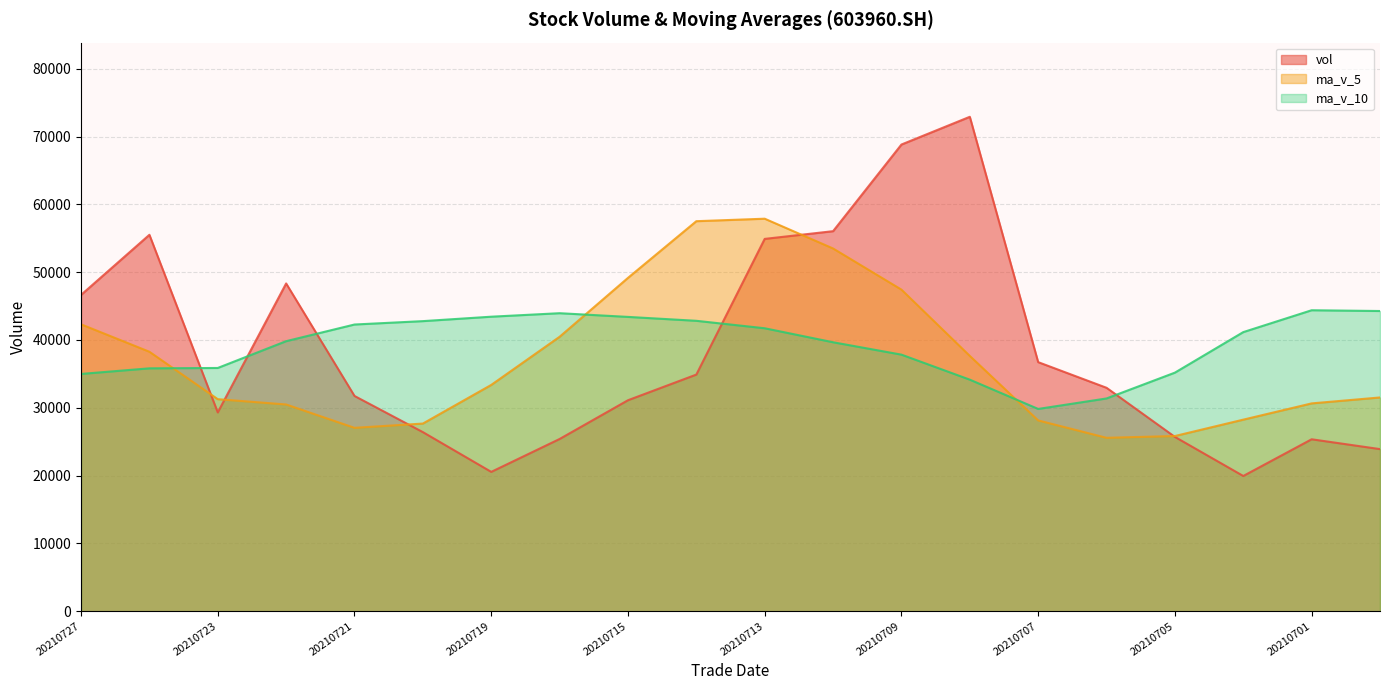

Is it true that ma_v_5 equals 57515.4 at 20210714?

True